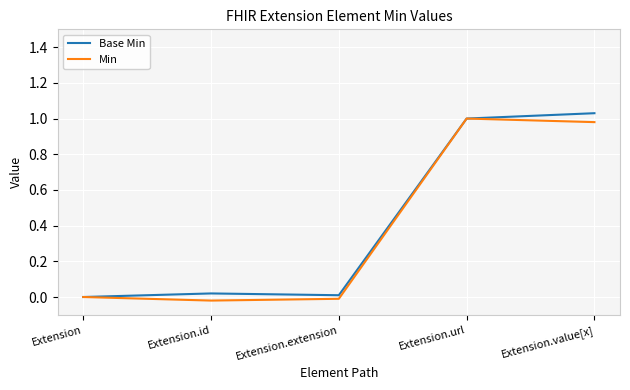

Is the value of Min at Extension.id greater than the value of Base Min at Extension.url?

No